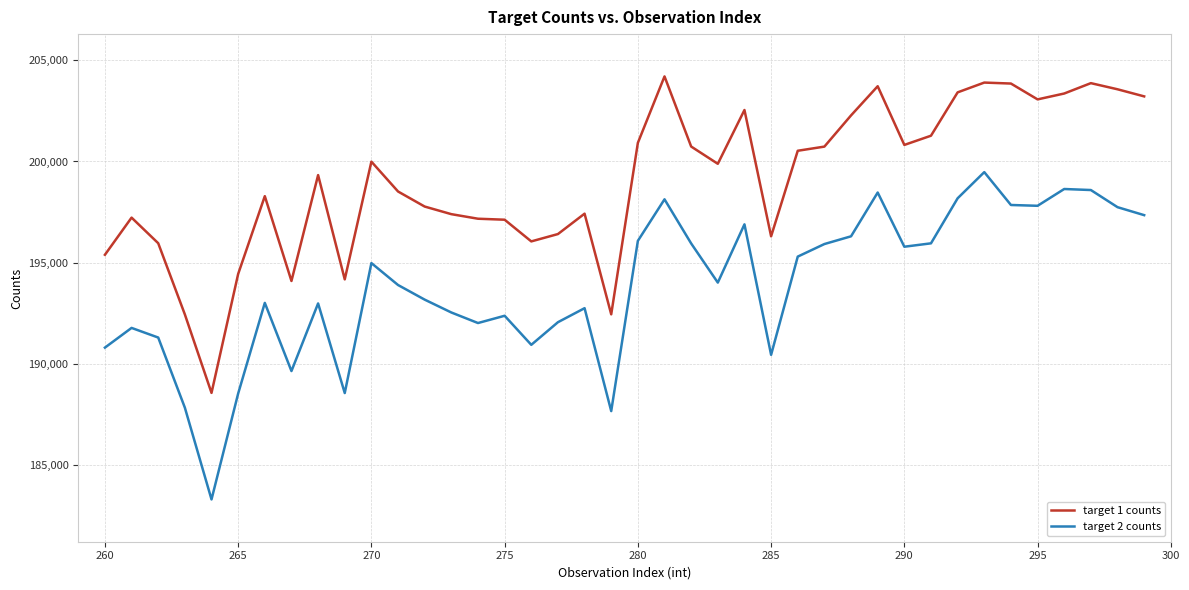

Rank the series by their maximum value, from highest to lowest.

target 1 counts, target 2 counts